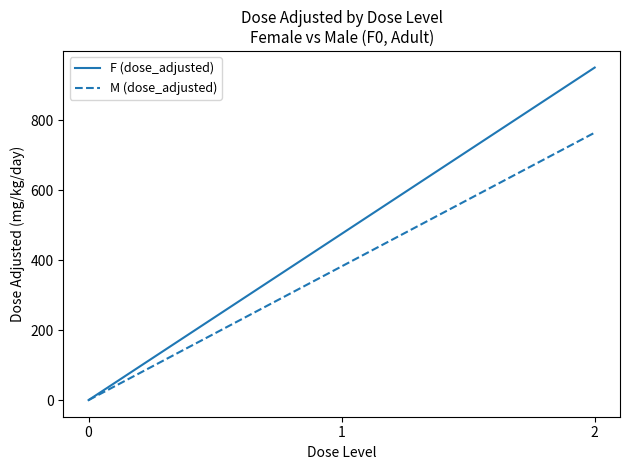

Rank the series by their maximum value, from lowest to highest.

M (dose_adjusted), F (dose_adjusted)